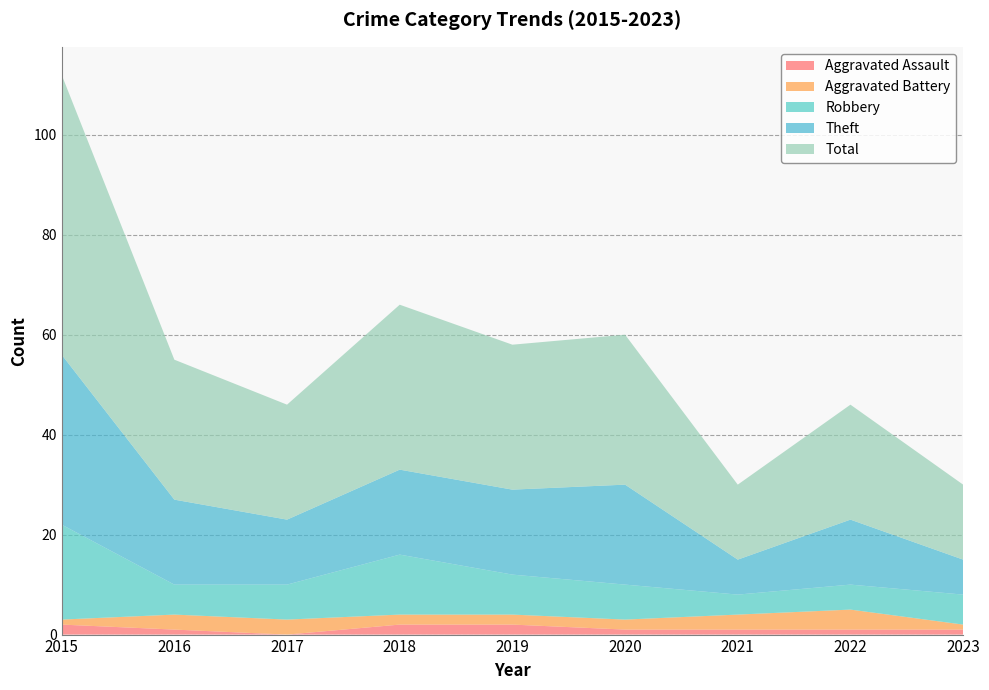

Reading left to right, list all the values displayed in this chart.

Aggravated Assault: 2015=2	2016=1	2017=0	2018=2	2019=2	2020=1	2021=1	2022=1	2023=1
Aggravated Battery: 2015=1	2016=3	2017=3	2018=2	2019=2	2020=2	2021=3	2022=4	2023=1
Robbery: 2015=19	2016=6	2017=7	2018=12	2019=8	2020=7	2021=4	2022=5	2023=6
Theft: 2015=34	2016=17	2017=13	2018=17	2019=17	2020=20	2021=7	2022=13	2023=7
Total: 2015=56	2016=28	2017=23	2018=33	2019=29	2020=30	2021=15	2022=23	2023=15